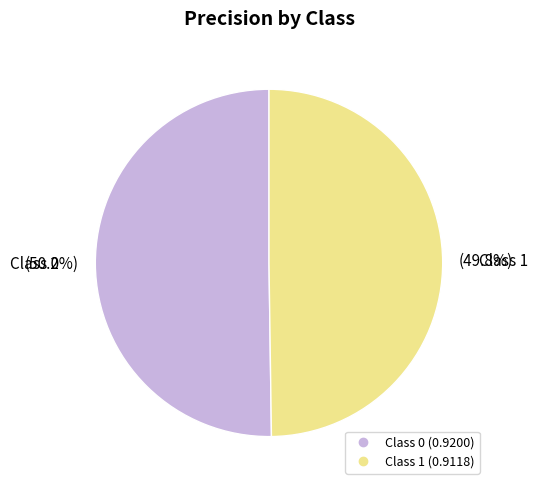

How many slices are in this pie chart?

2